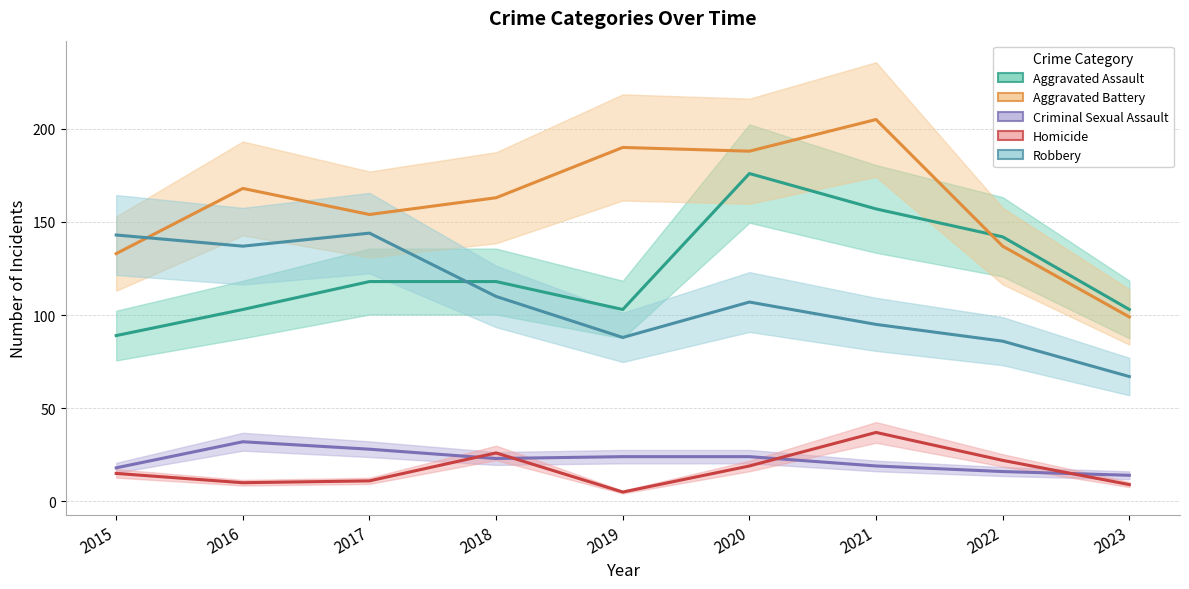

Reading right to left, what are all the values shown in this chart?

Aggravated Assault: 103	142	157	176	103	118	118	103	89
Aggravated Battery: 99	137	205	188	190	163	154	168	133
Criminal Sexual Assault: 14	16	19	24	24	23	28	32	18
Homicide: 9	22	37	19	5	26	11	10	15
Robbery: 67	86	95	107	88	110	144	137	143